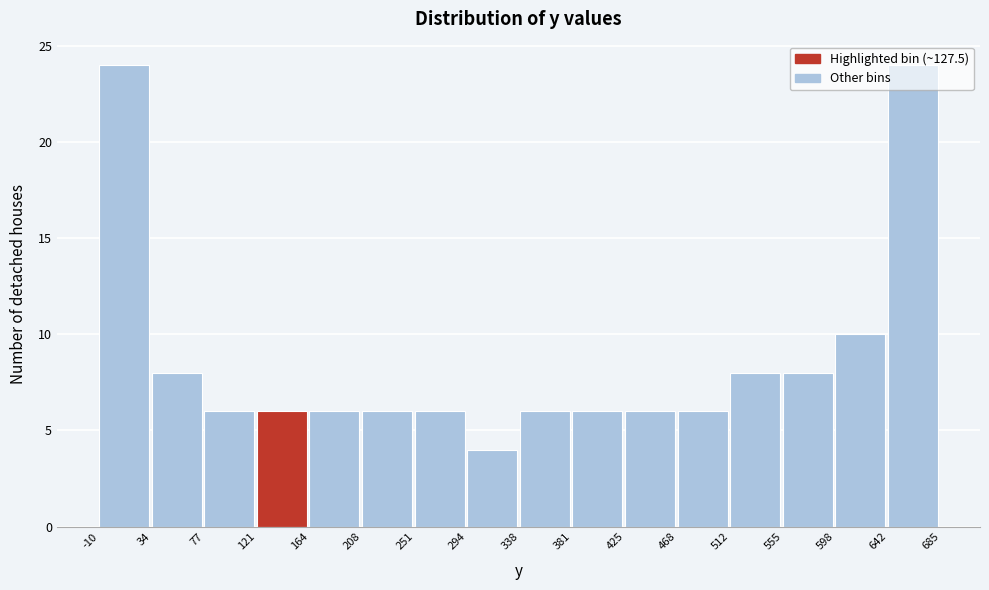

Reading left to right, transcribe this chart: for each bar, give the range it covers on the x-axis and its height. The values are not printed on the chart, so give them approximately, as read against the axis.

-10 to 34: 24
34 to 77: 8
77 to 121: 6
121 to 164: 6
164 to 208: 6
208 to 251: 6
251 to 294: 6
294 to 338: 4
338 to 381: 6
381 to 425: 6
425 to 468: 6
468 to 512: 6
512 to 555: 8
555 to 598: 8
598 to 642: 10
642 to 685: 24